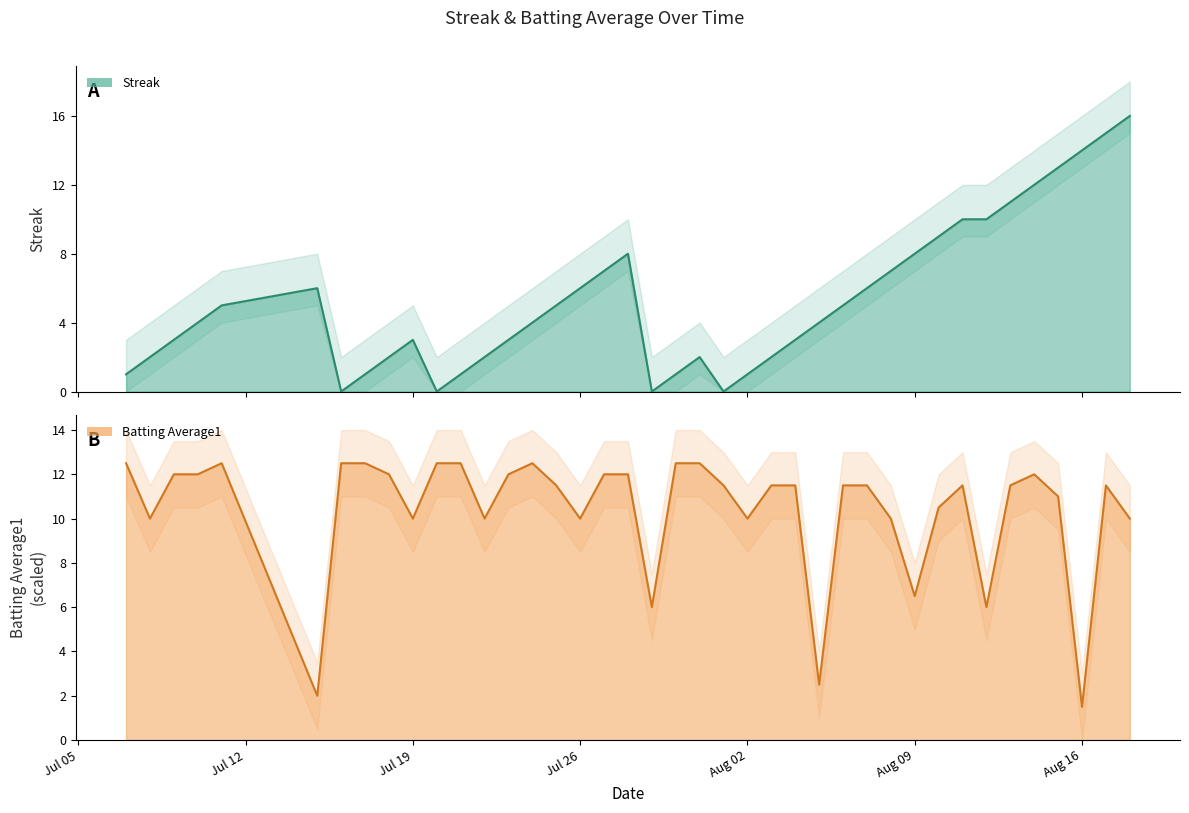

How many times do Batting Average1 and Streak cross each other?

9